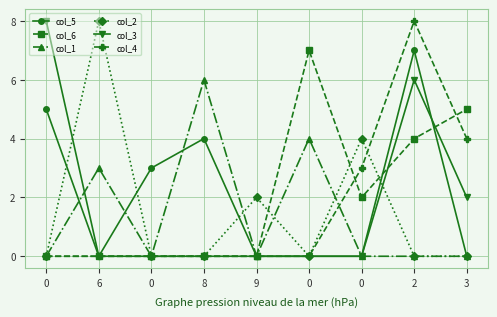

How many lines are shown in the chart?

6